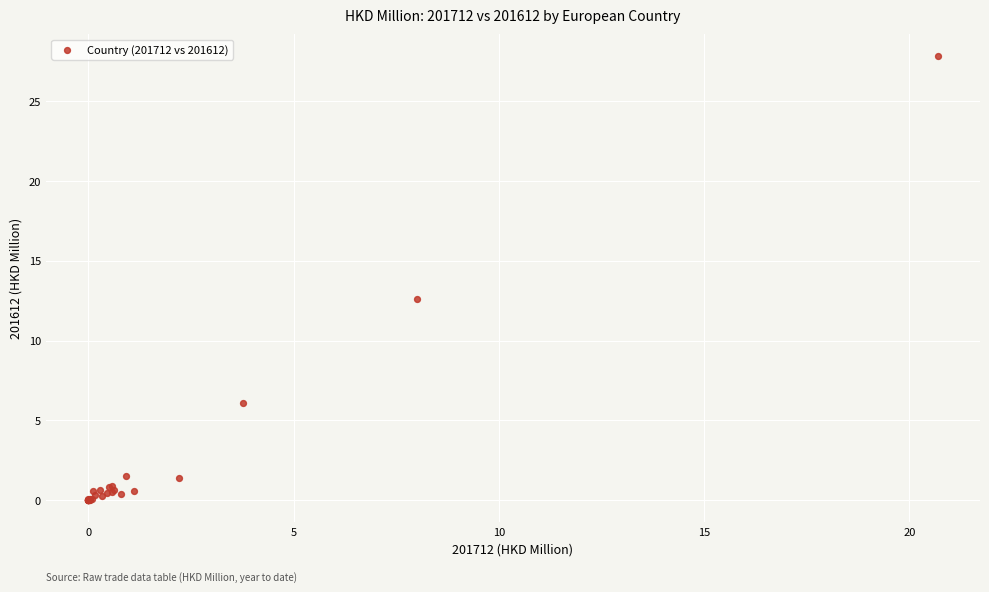

What Y value in the scatter plot is closest to 13?

12.6